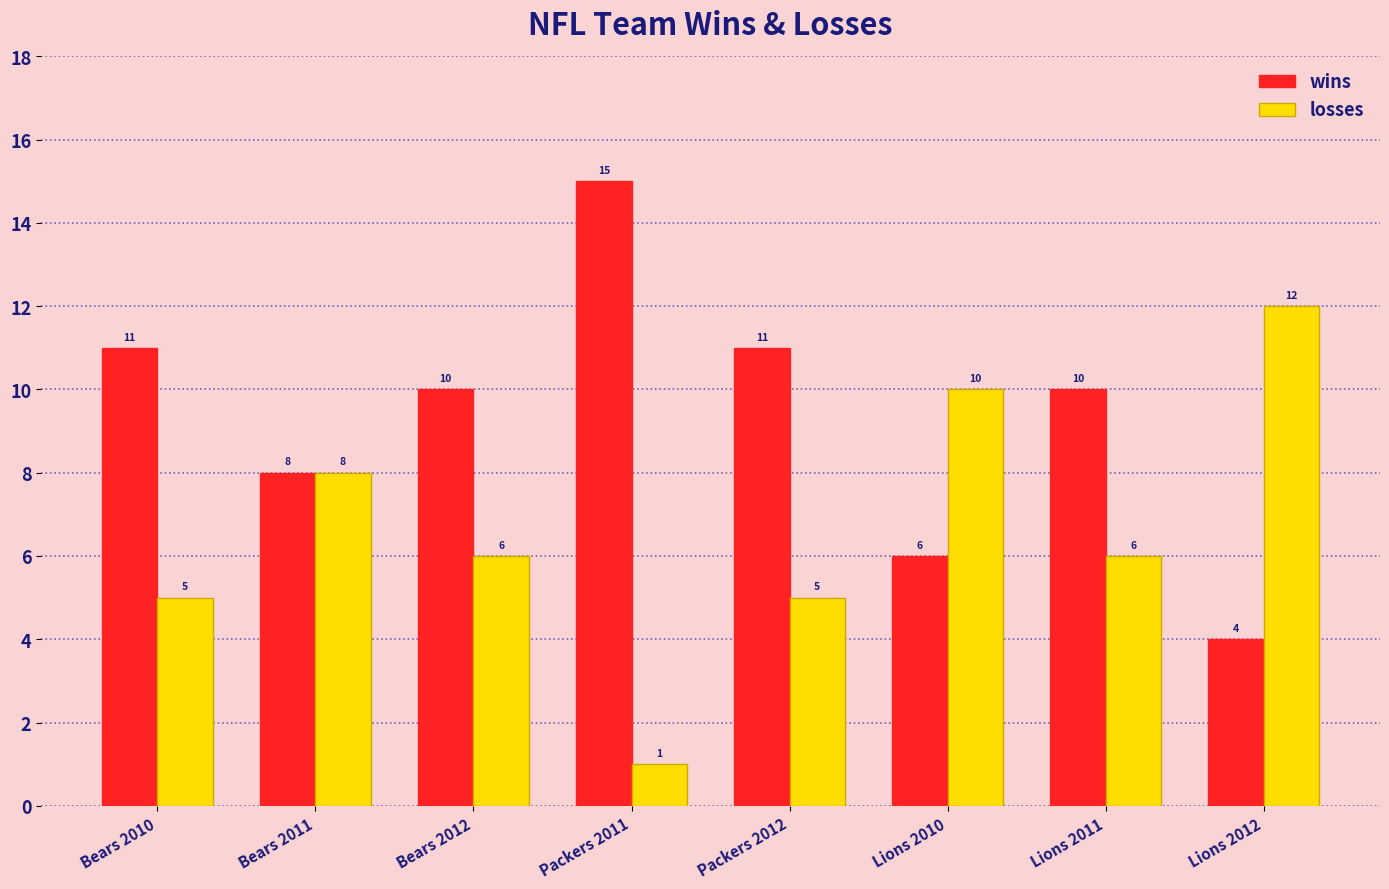

Reading right to left, list all the values displayed in this chart.

wins: 4	10	6	11	15	10	8	11
losses: 12	6	10	5	1	6	8	5